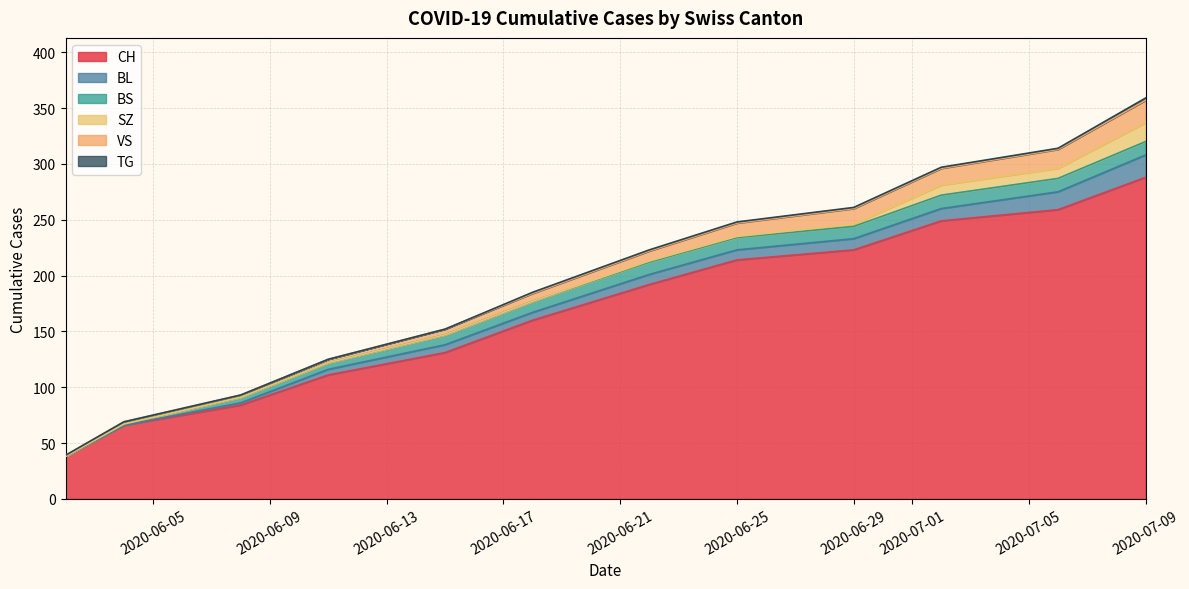

Which category has the highest value in the CH series?

2020-07-09